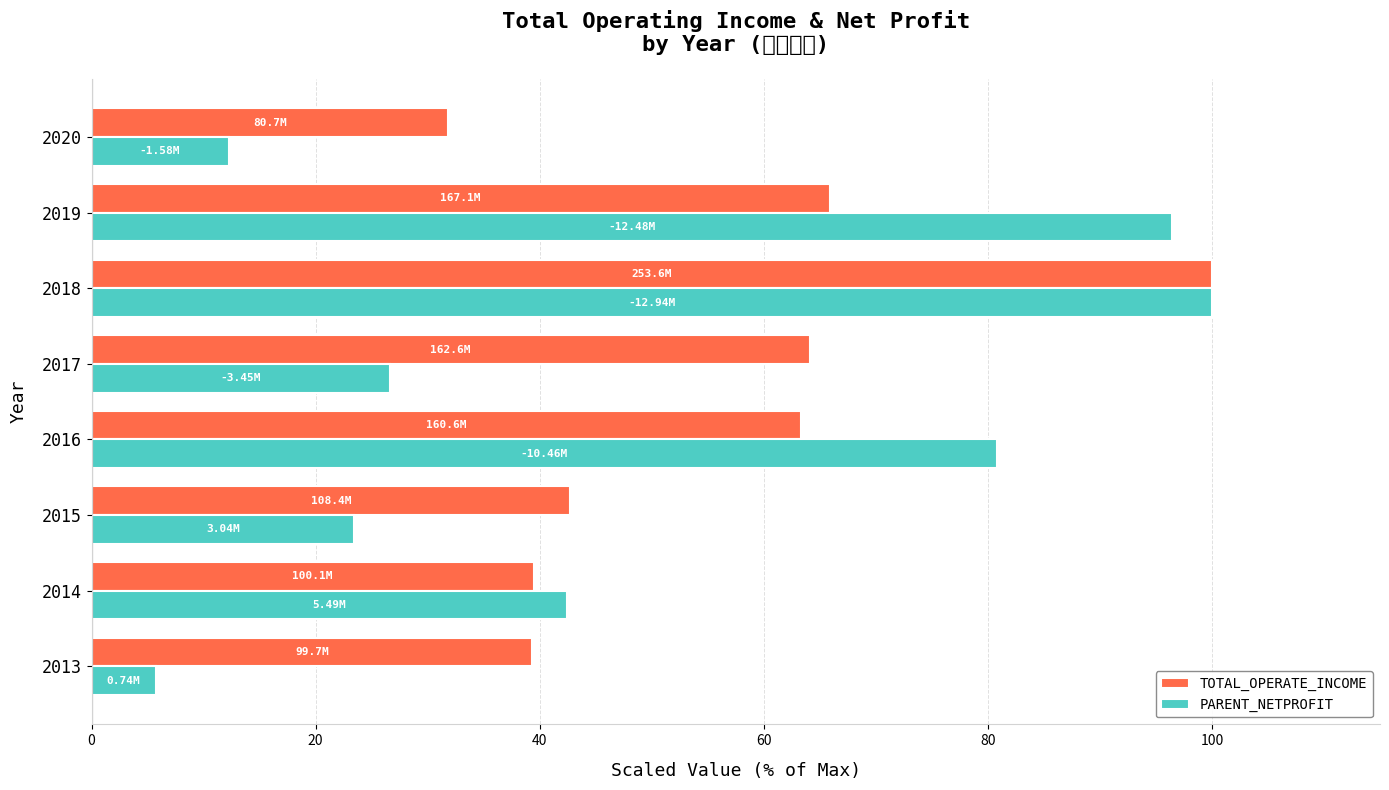

Where is PARENT_NETPROFIT nearest to the value 52?

2014